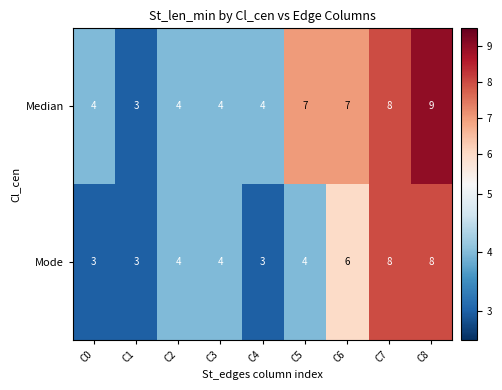

At how many categories does at least one series exceed 6?

4